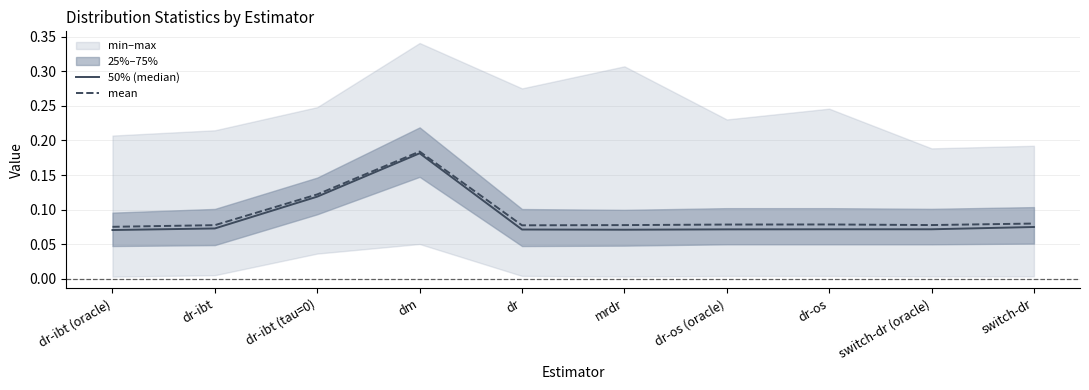

Reading left to right, list all the values displayed in this chart.

50% (median): 0.1	0.1	0.1	0.2	0.1	0.1	0.1	0.1	0.1	0.1
mean: 0.1	0.1	0.1	0.2	0.1	0.1	0.1	0.1	0.1	0.1